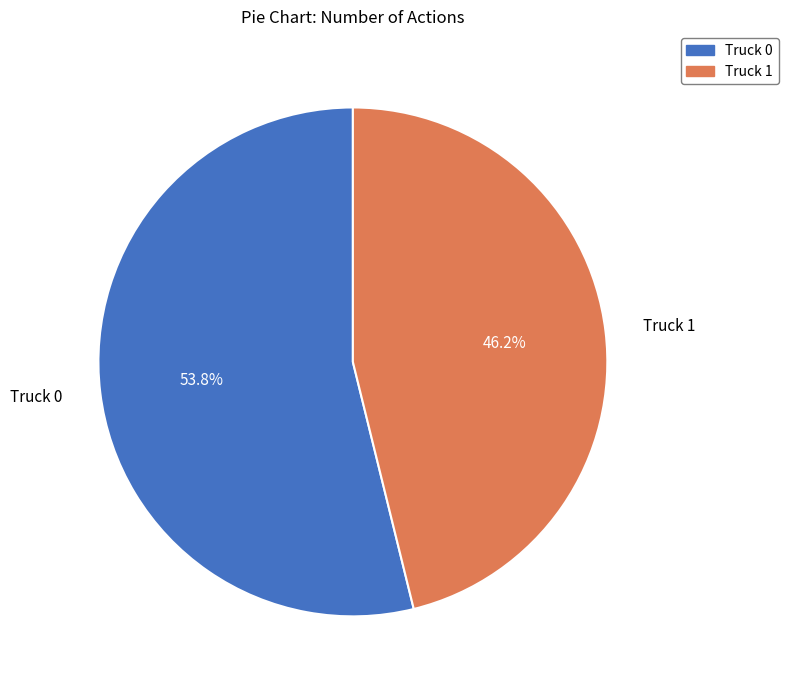

What is the ratio of the value at Truck 0 to the value at Truck 1?

1.2